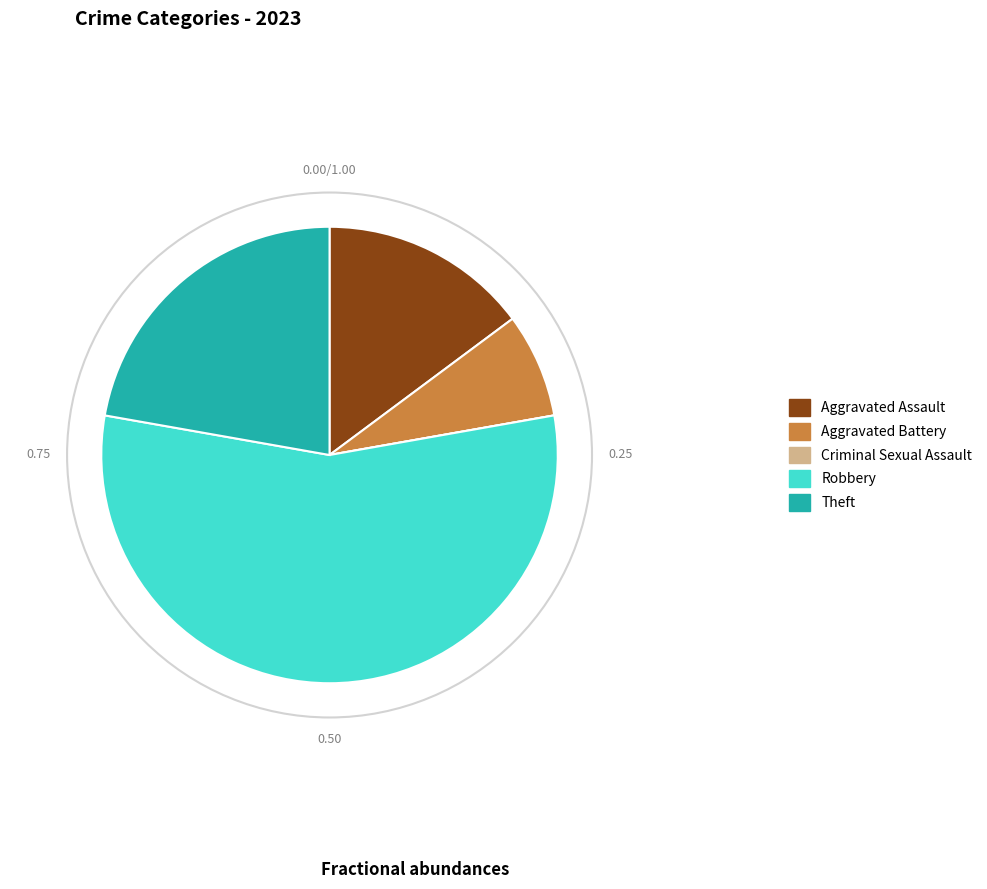

Is the sum of Aggravated Assault and Aggravated Battery greater than half?

No